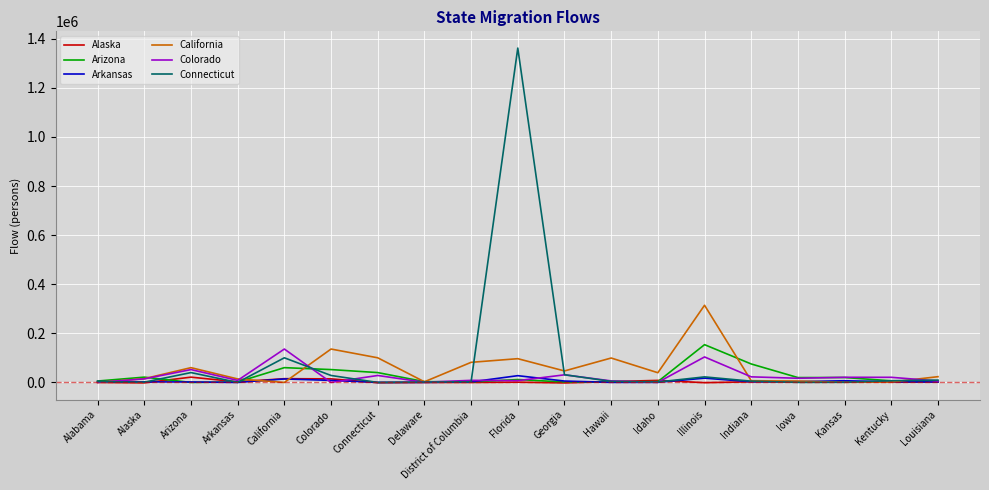

What is the maximum value shown in the chart?

1362273